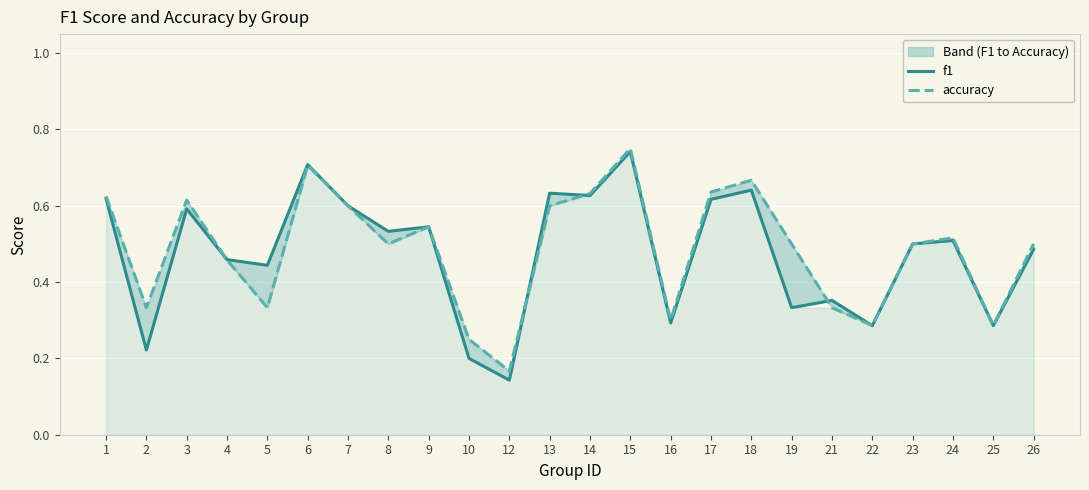

What is the value of the accuracy point at the 23rd from the left?

0.3